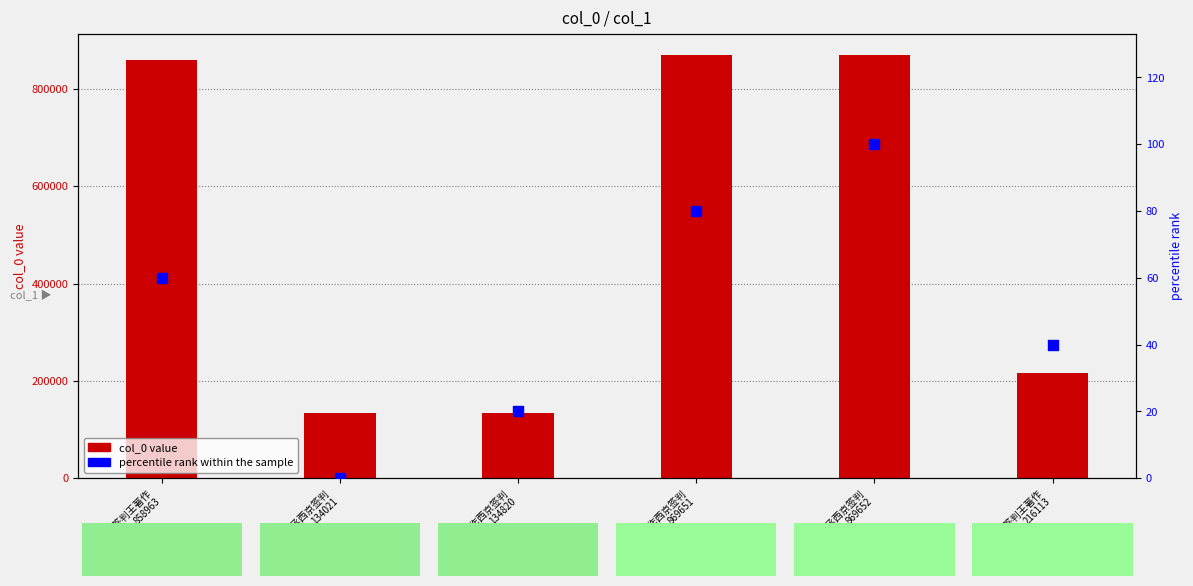

Which series has the widest spread of Y values?

col_0